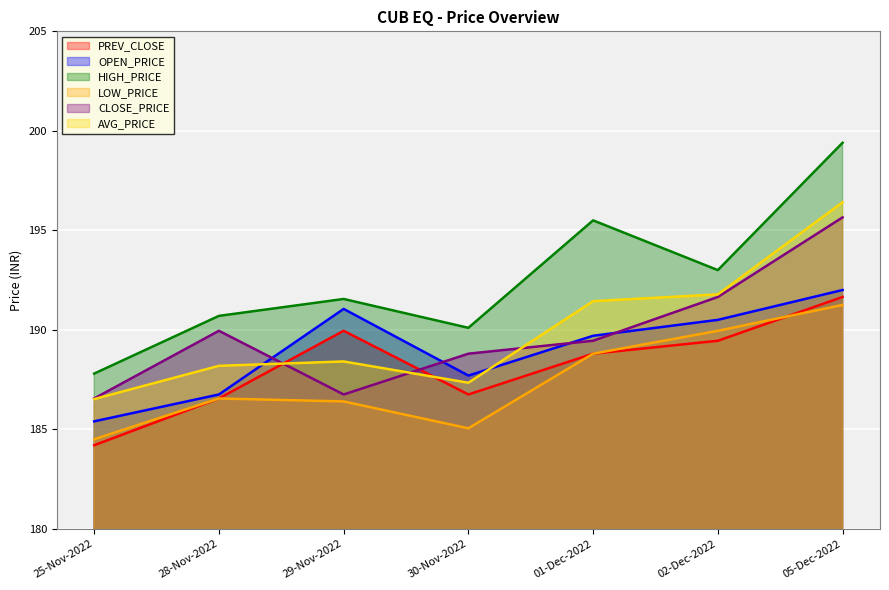

Reading left to right, transcribe all the data shown in this chart.

PREV_CLOSE: 184.2	186.6	189.9	186.8	188.8	189.4	191.7
OPEN_PRICE: 185.4	186.8	191.1	187.7	189.7	190.5	192.0
HIGH_PRICE: 187.8	190.7	191.6	190.1	195.5	193.0	199.4
LOW_PRICE: 184.5	186.6	186.4	185.1	188.8	189.9	191.2
CLOSE_PRICE: 186.6	189.9	186.8	188.8	189.4	191.7	195.7
AVG_PRICE: 186.5	188.2	188.4	187.3	191.4	191.8	196.4